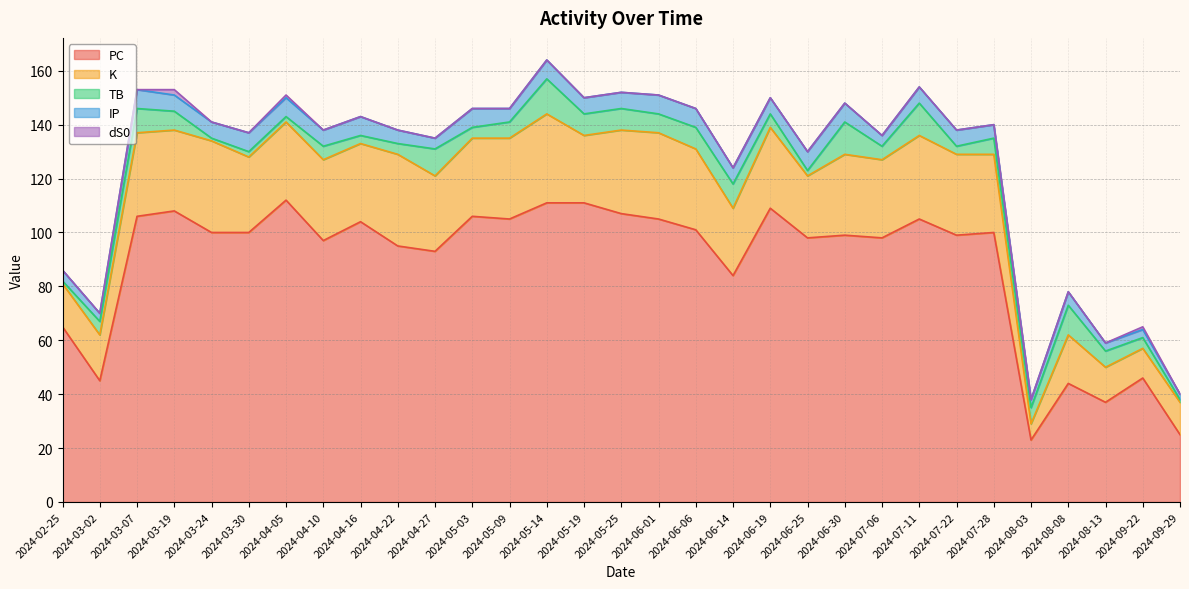

True or false: K and PC cross at least once.

False